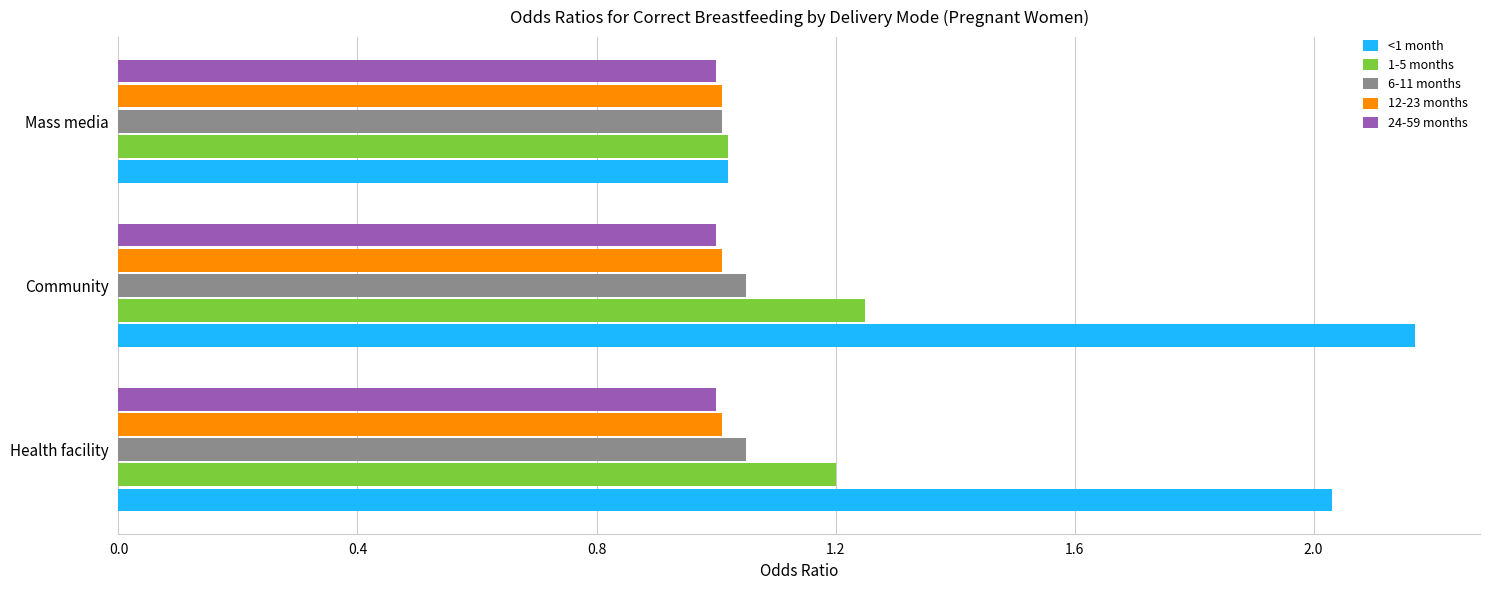

What is the difference between the second highest and minimum values in the 1-5 months series?

0.2